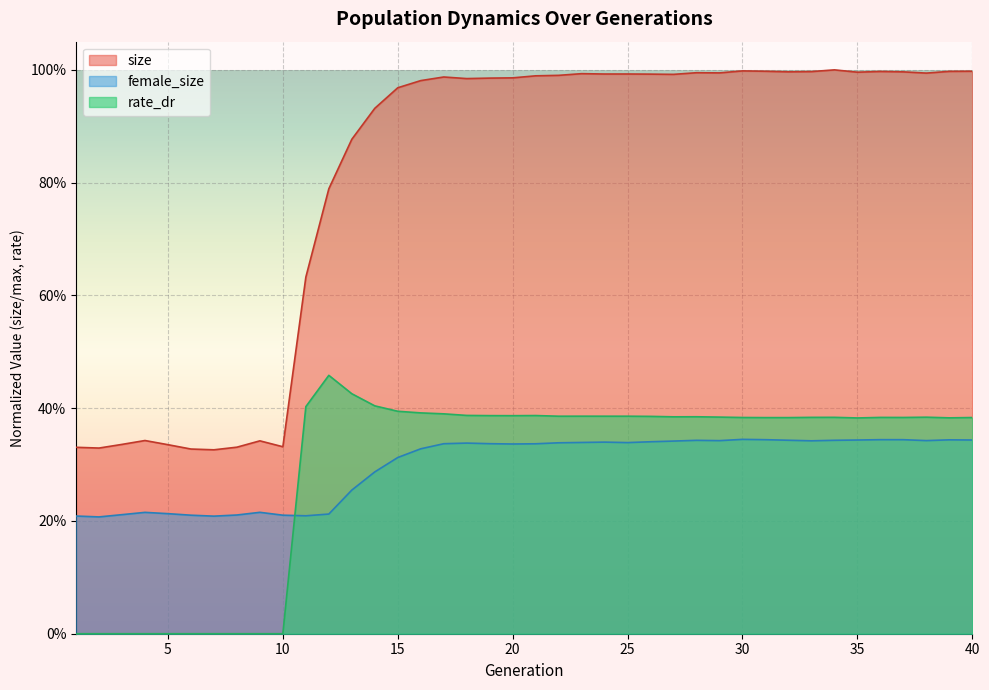

How many female_size values are between 0 and 1?

40